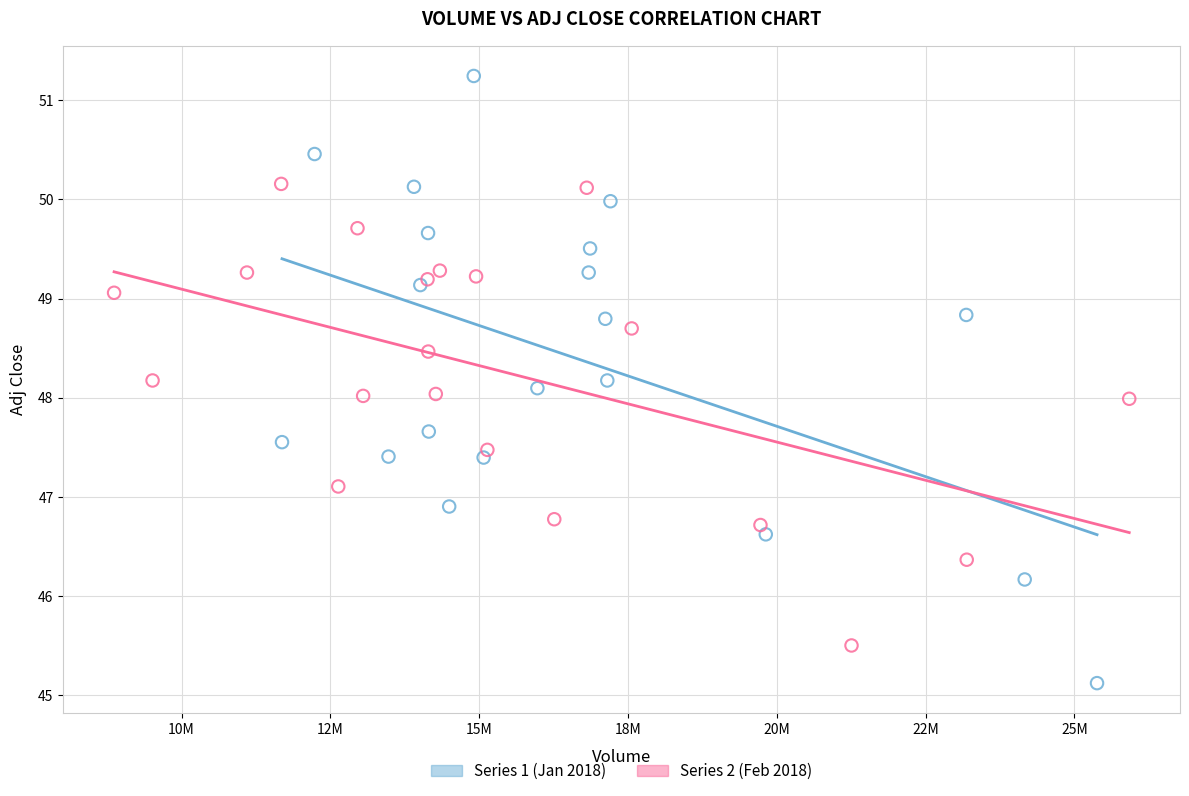

Which series reaches the minimum Y coordinate?

Series 1 (Jan 2018)